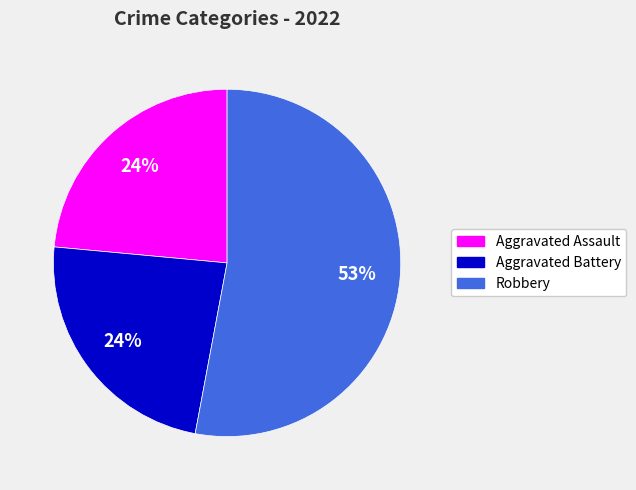

How many slices are in this pie chart?

3